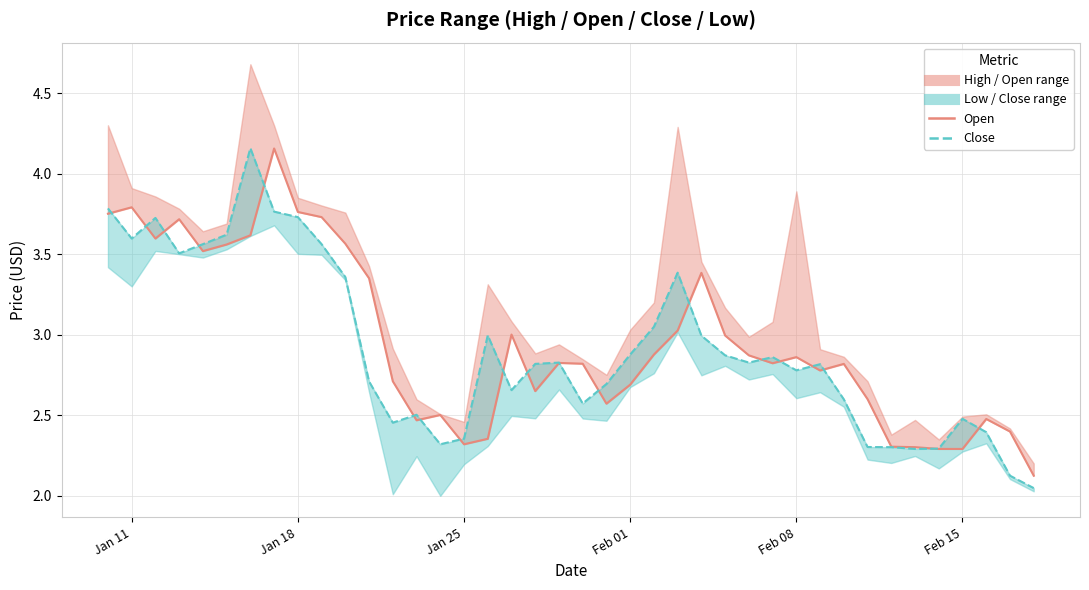

Is it true that open equals 6.3 at Jan 11?

False